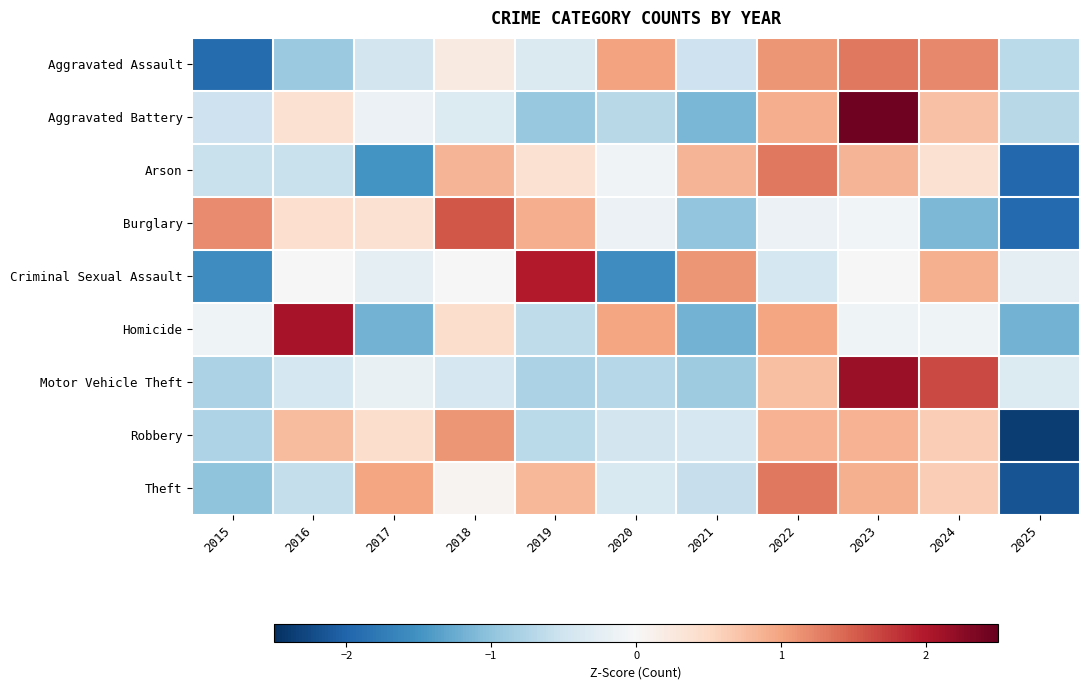

Count the number of data series in this chart.

9